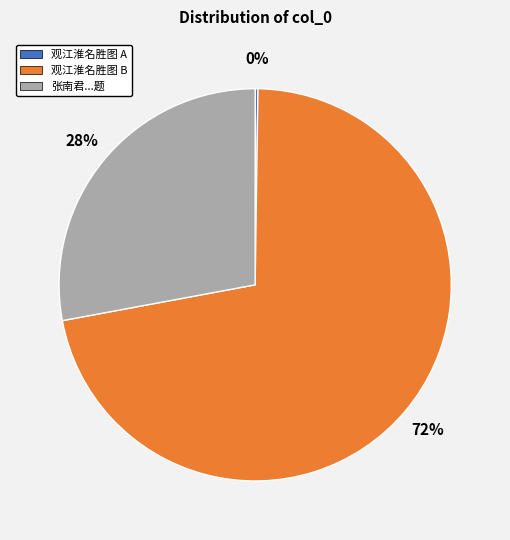

To the nearest percent, what portion does 张南君...题 represent?

28%